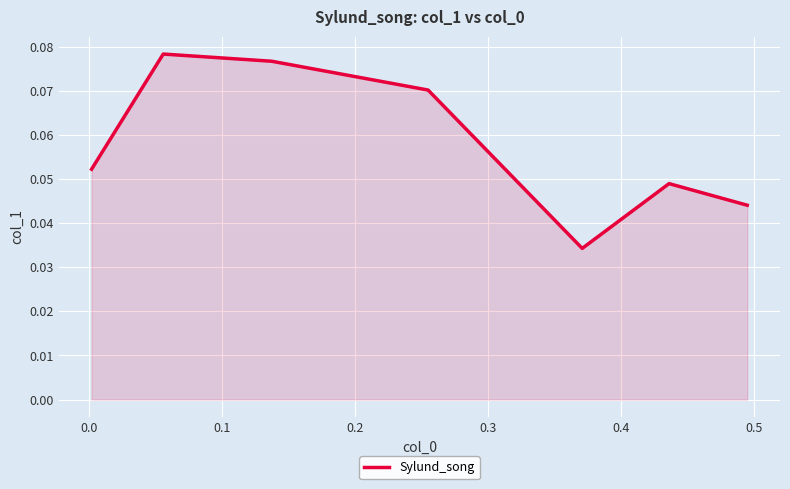

What is the sum of all values?

0.4